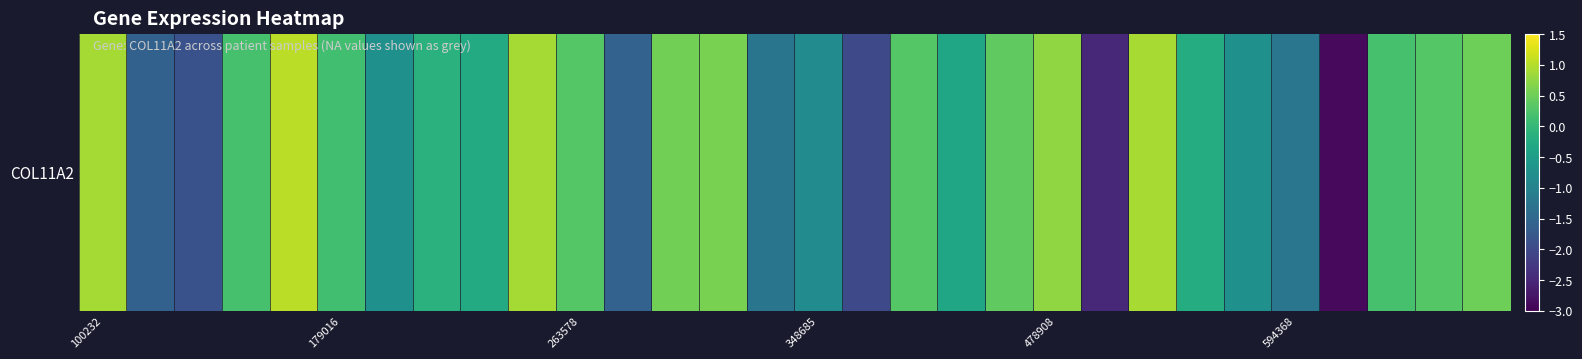

Is it true that the value at 26 is -1.1?

False